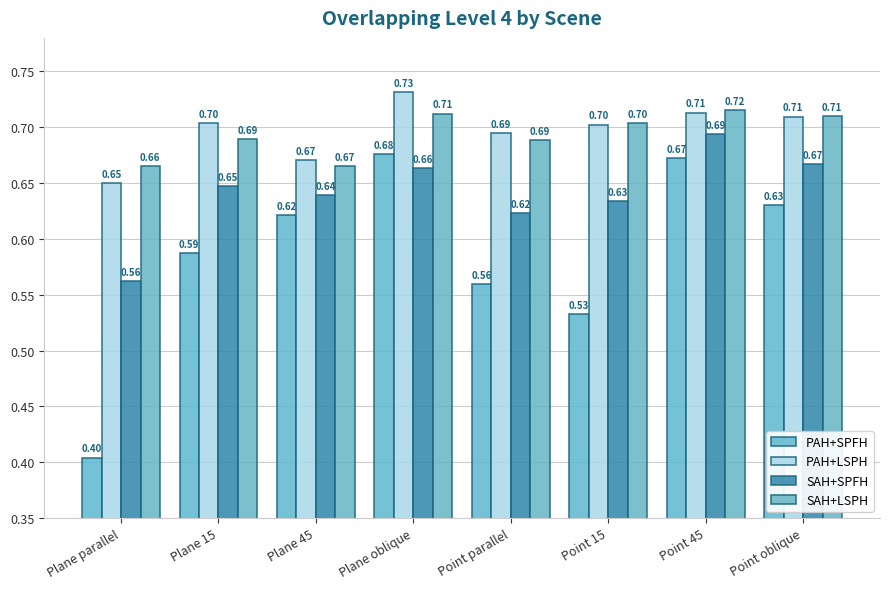

What is the value of the PAH+SPFH bar at the 8th from the left?

0.6